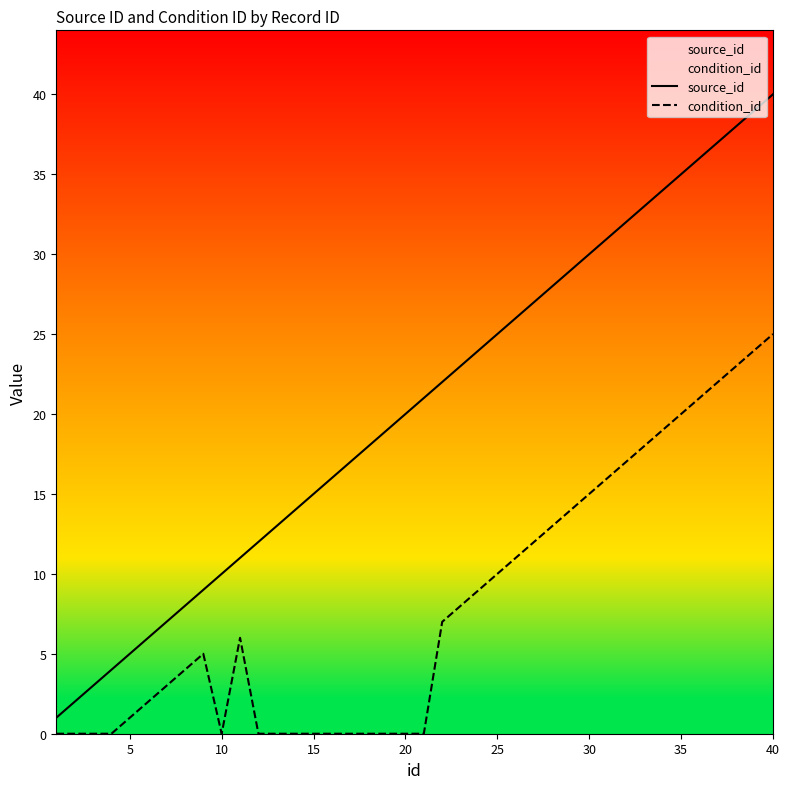

True or false: condition_id and source_id cross at least once.

False